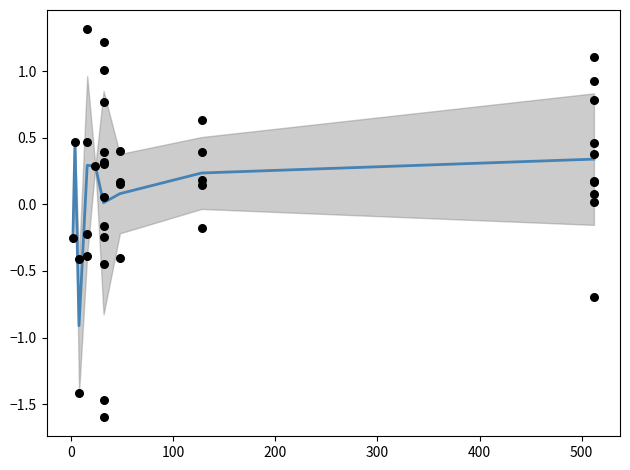

Is the value of indiv_feature at 32 greater than the value of global_feature at 37?

Yes